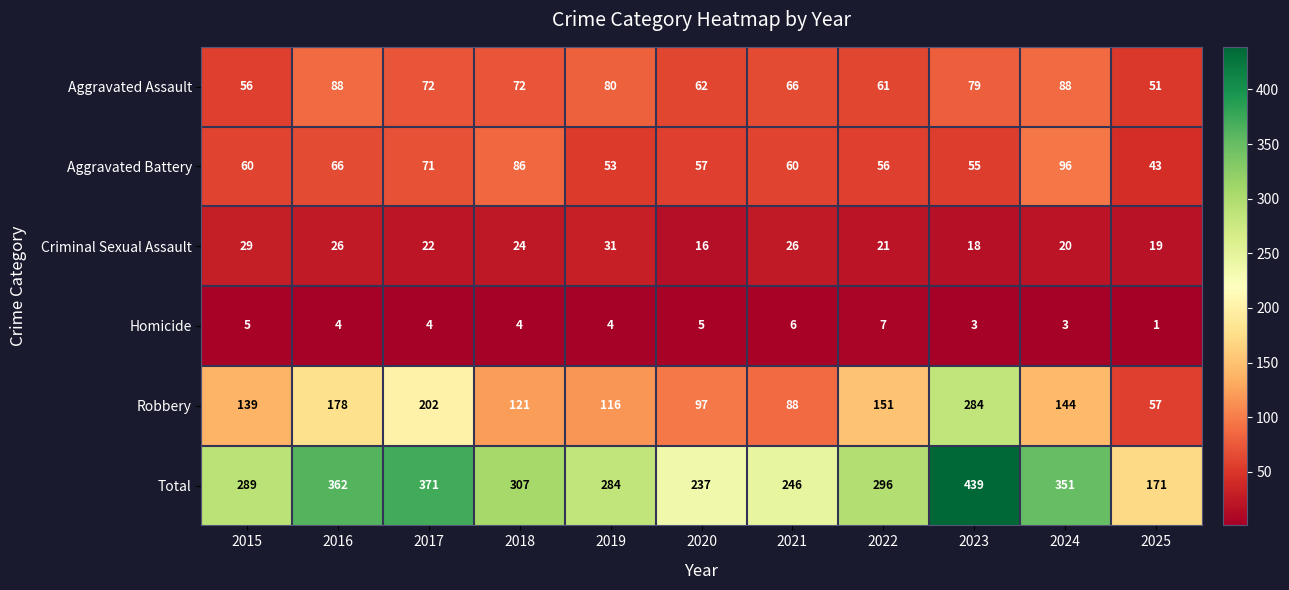

At 2016, list the series in order from largest to smallest.

Total, Robbery, Aggravated Assault, Aggravated Battery, Criminal Sexual Assault, Homicide